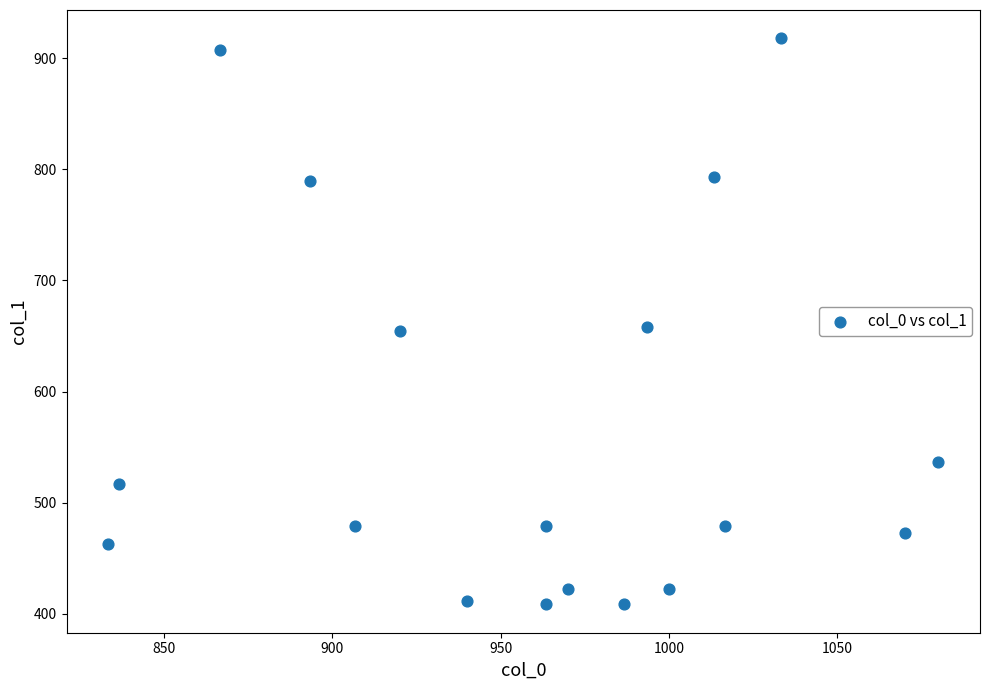

What is the range of Y values (max minus min)?

509.6